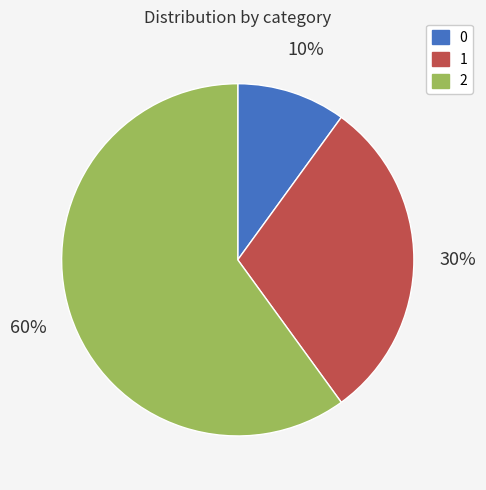

To the nearest percent, what percentage of the pie is 2?

60%